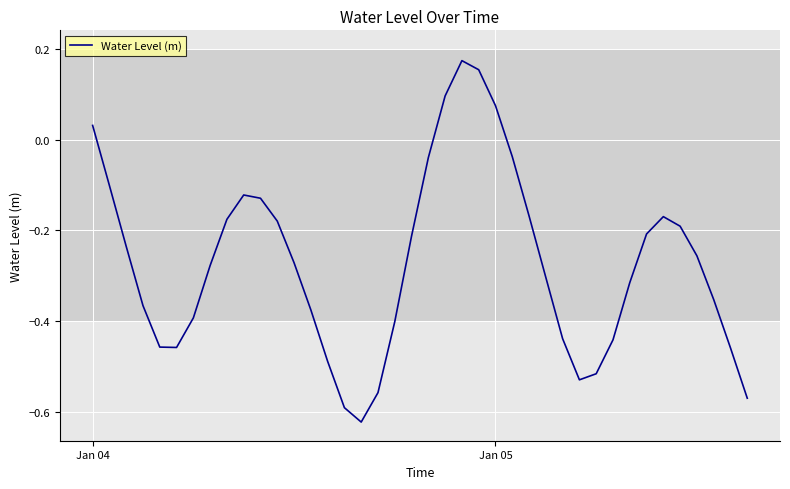

Count the number of categories in the chart.

40